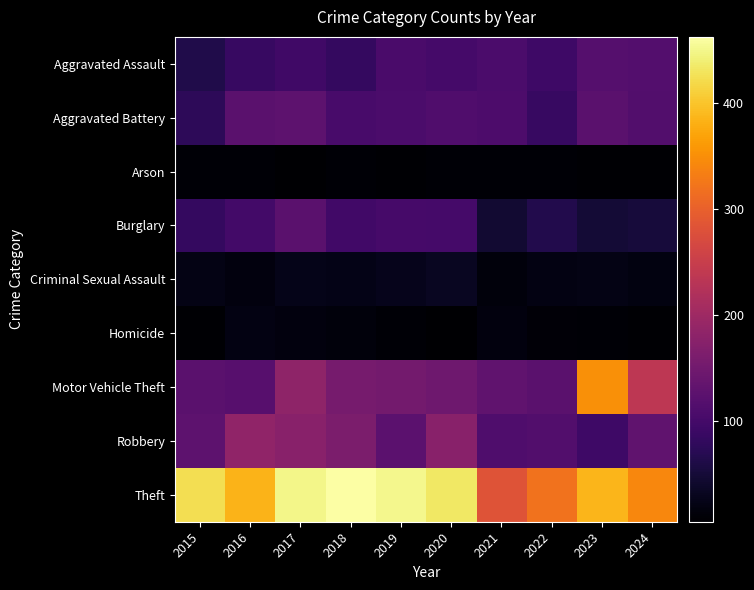

Rank the series at 2016 from lowest to highest value.

Arson, Criminal Sexual Assault, Homicide, Aggravated Assault, Burglary, Motor Vehicle Theft, Aggravated Battery, Robbery, Theft